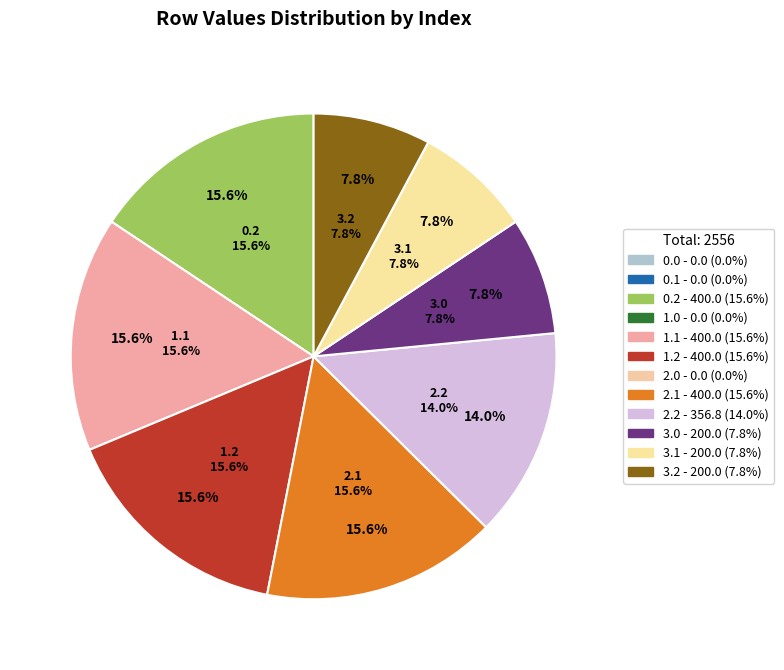

Does 3.1 account for over 50% of the chart?

No